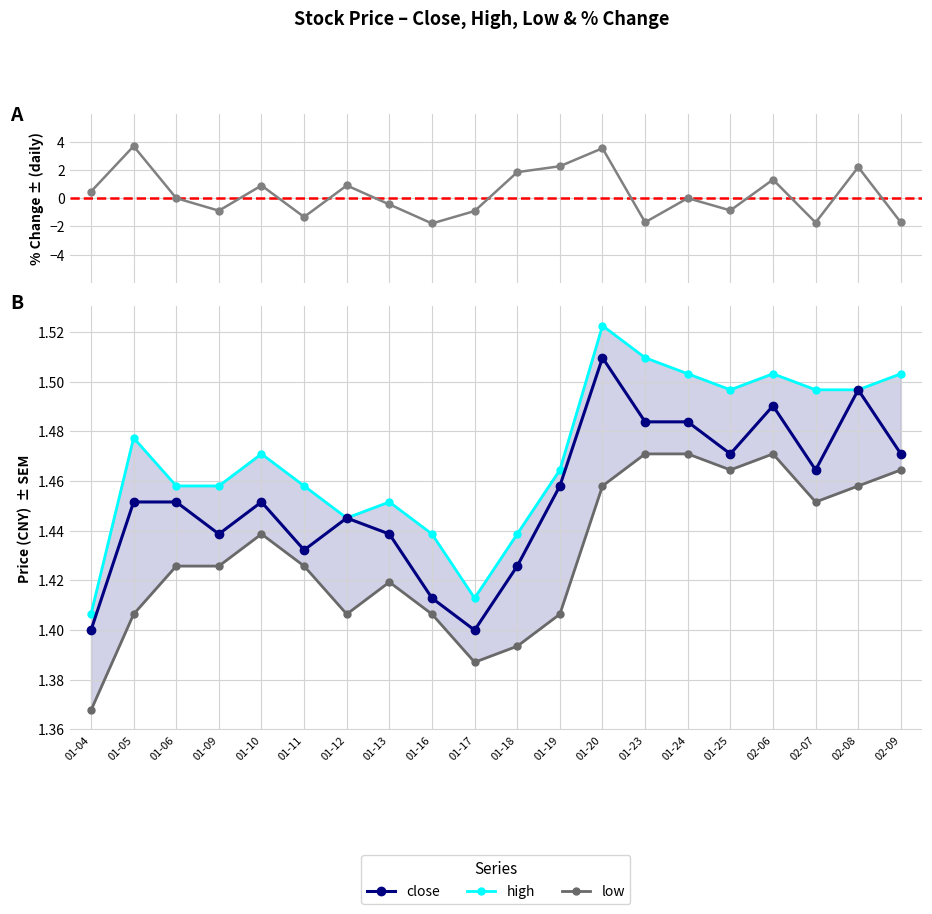

What is the maximum value for close?

1.5